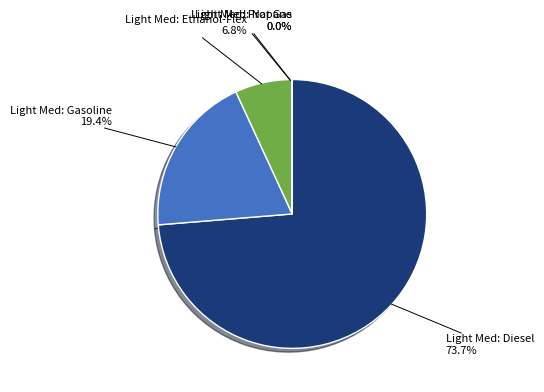

Do Light Med: Ethanol-Flex and Light Med: Diesel together represent more than half of the pie?

Yes